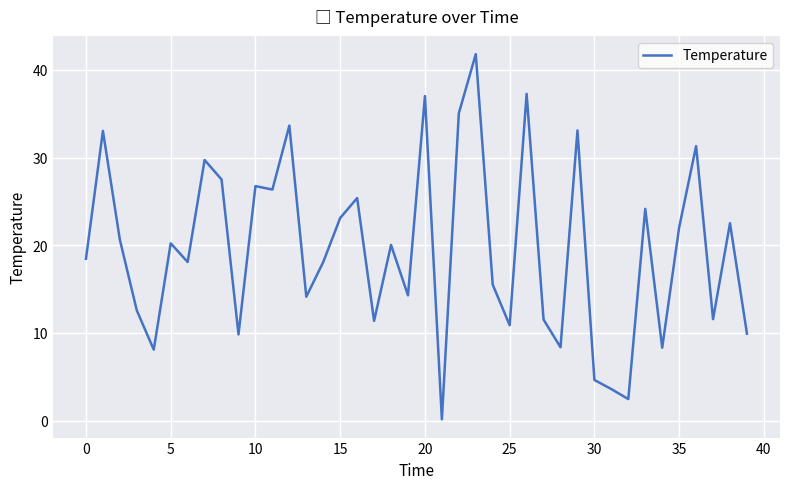

How many series are shown in this chart?

1